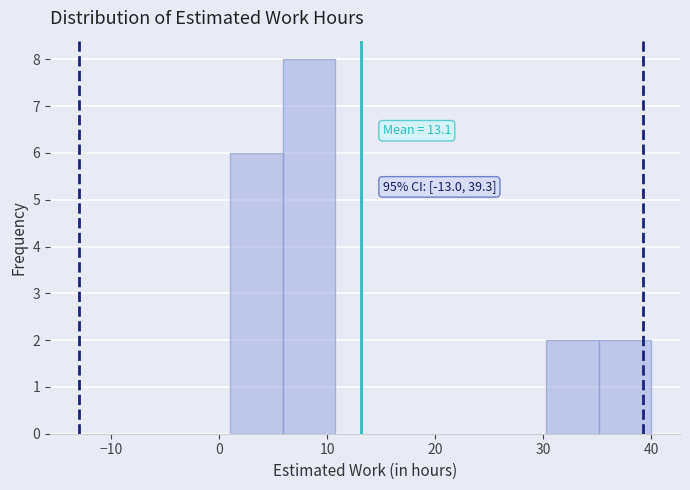

Which range on the x-axis has the tallest bar?

6 to 11